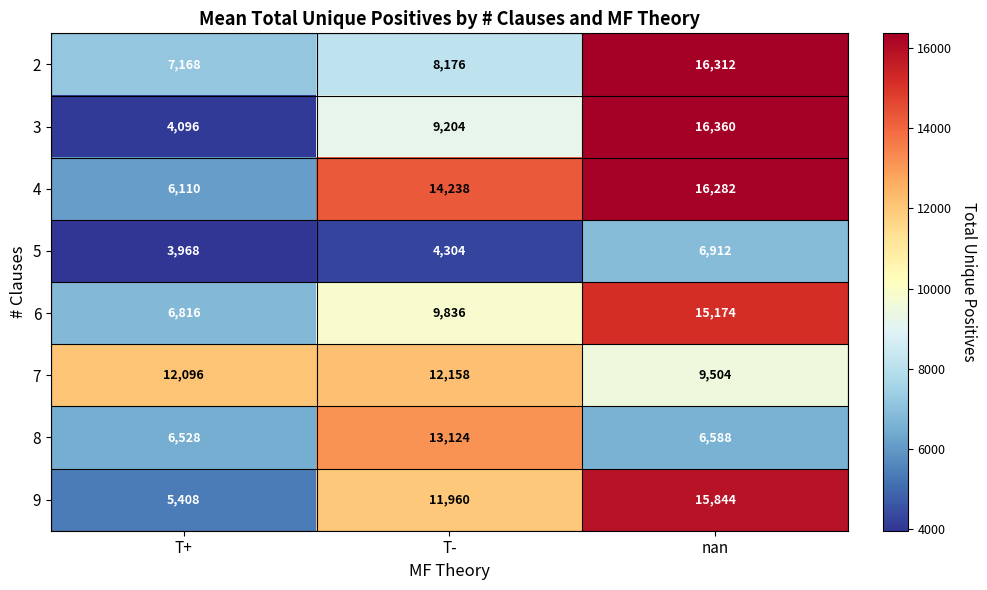

True or false: 2 has a value of 25482 at nan.

False